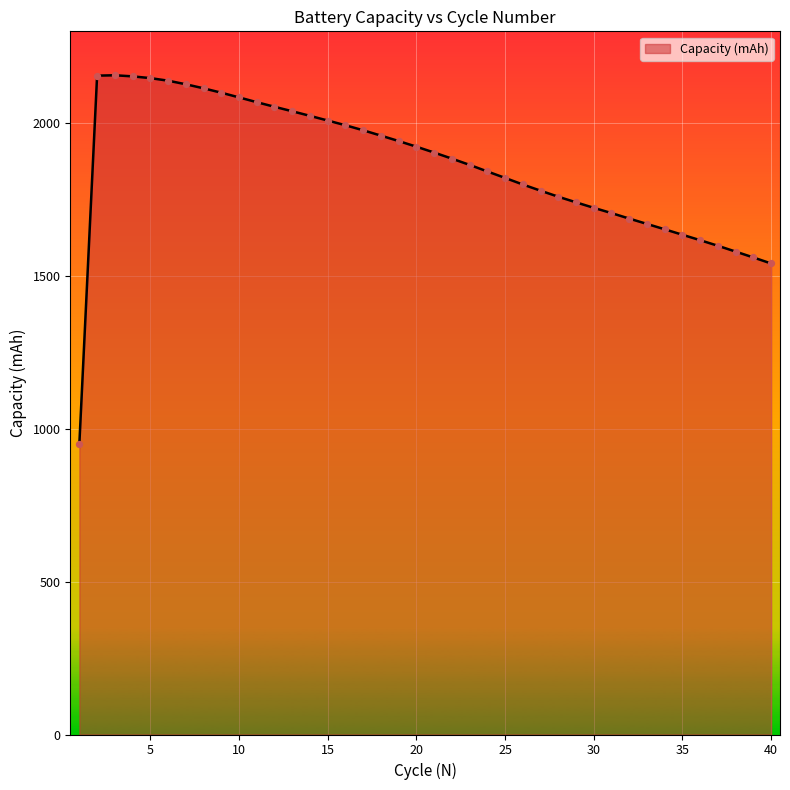

What is the smallest value displayed?

951.7